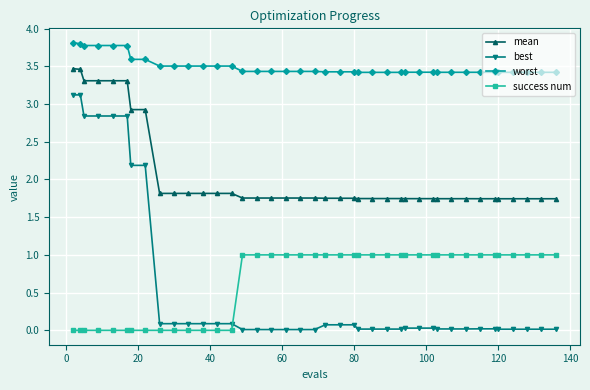

What is the maximum value shown in the chart?

3.8